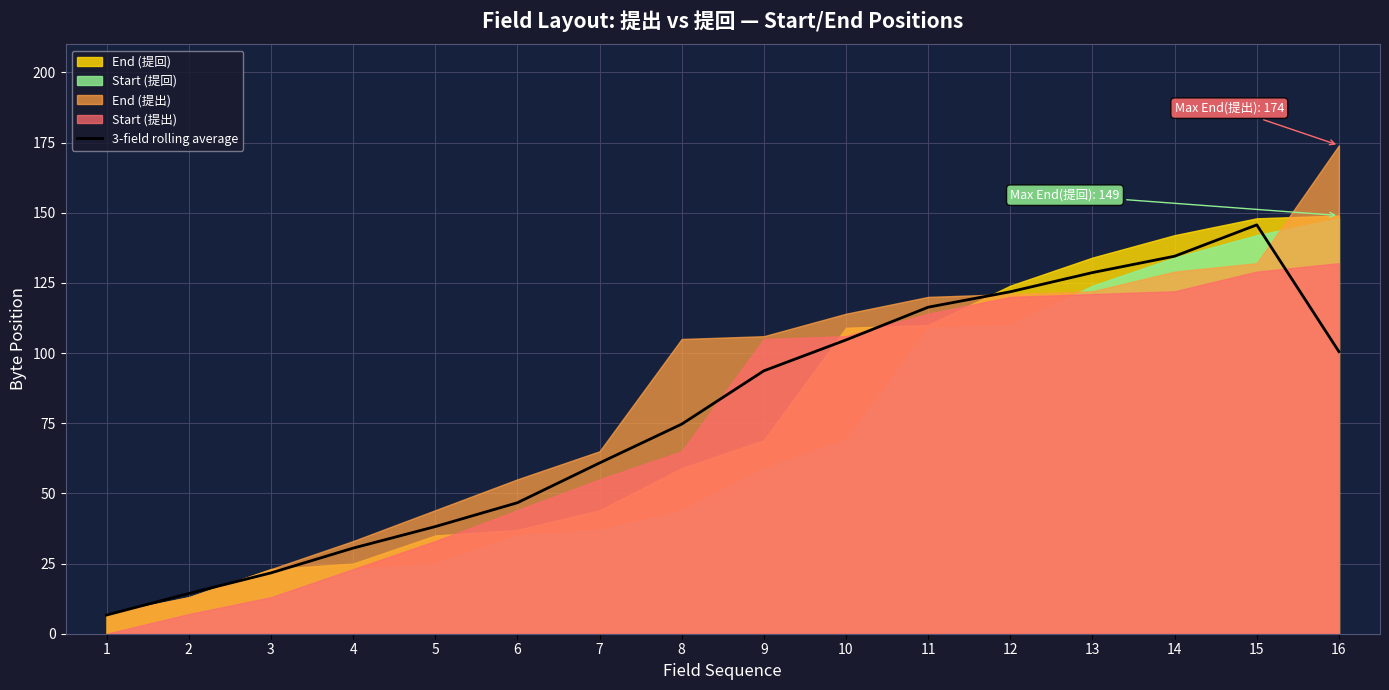

How many categories are shown in the chart?

16